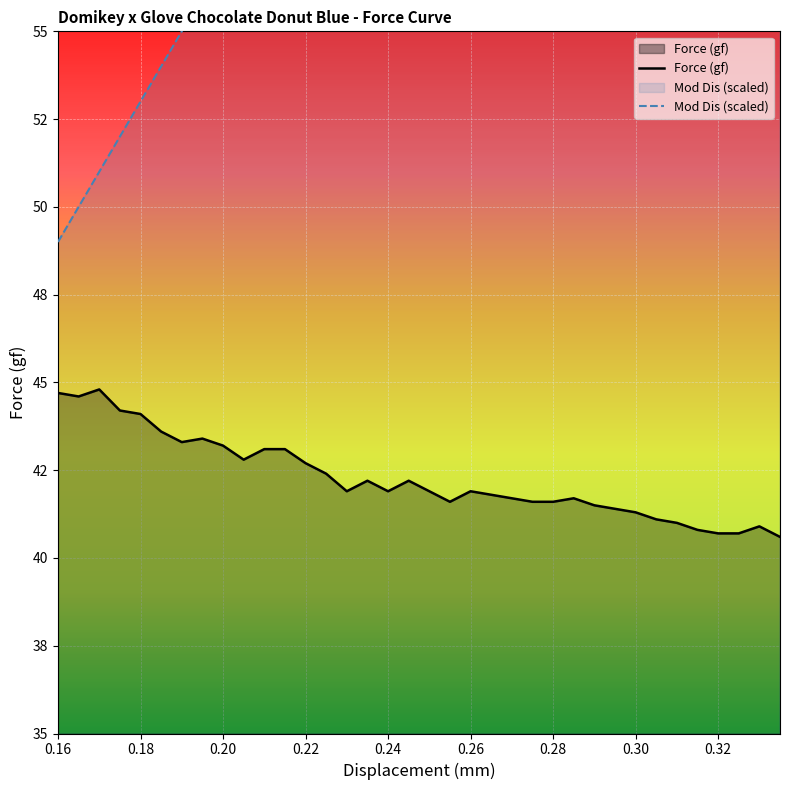

What is the sum of all Mod Dis values?

2394.0